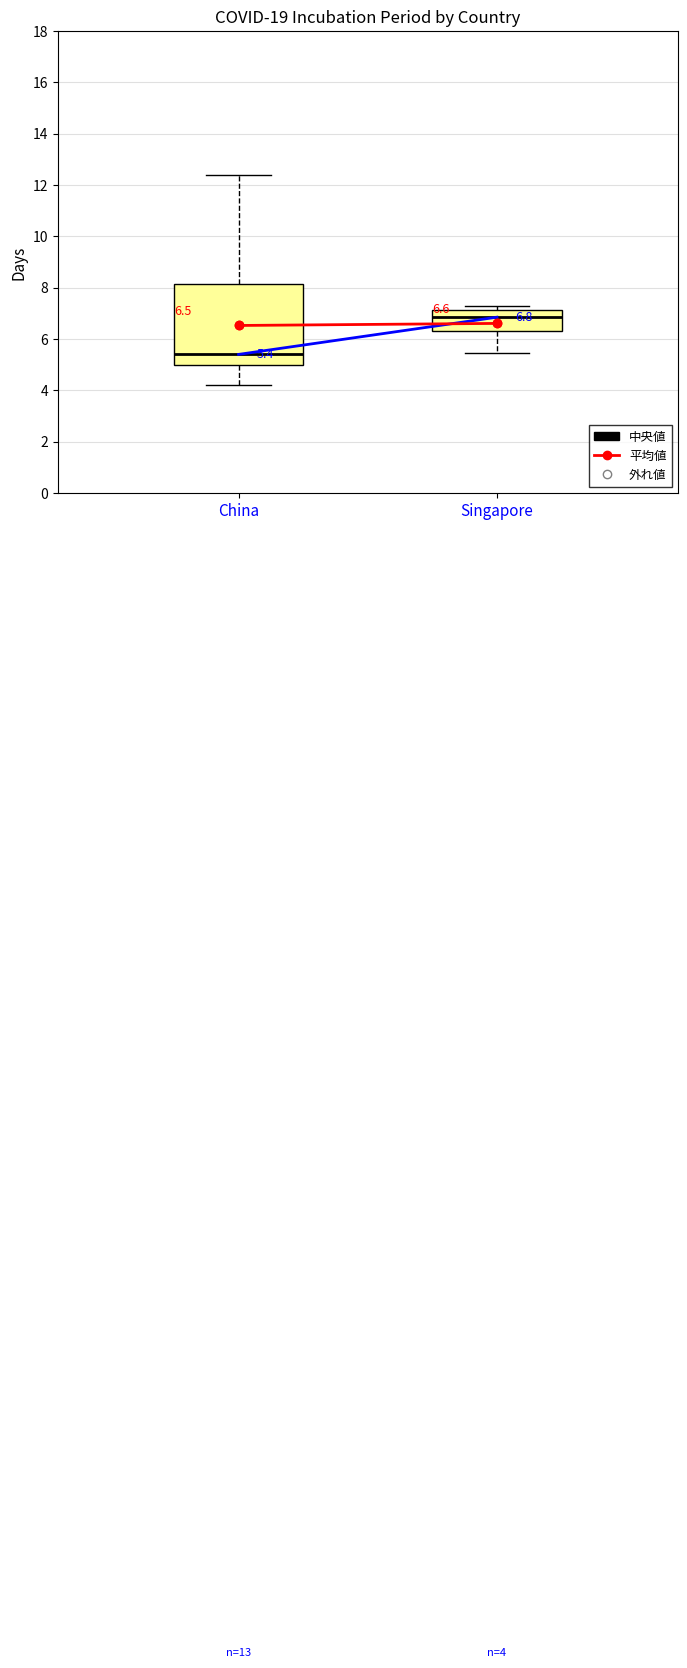

Which box is the tallest, from its lower edge to its upper edge?

China